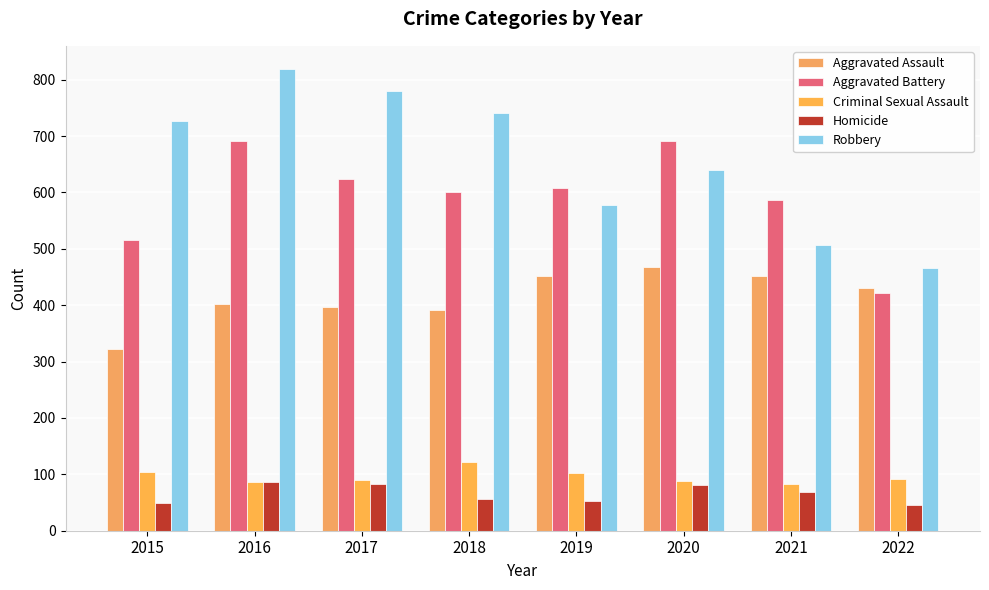

Reading left to right, what are all the values shown in this chart?

Aggravated Assault: 2015=323	2016=402	2017=396	2018=392	2019=452	2020=468	2021=452	2022=430
Aggravated Battery: 2015=515	2016=691	2017=623	2018=600	2019=608	2020=691	2021=587	2022=421
Criminal Sexual Assault: 2015=105	2016=87	2017=90	2018=122	2019=102	2020=88	2021=82	2022=91
Homicide: 2015=50	2016=87	2017=82	2018=56	2019=53	2020=81	2021=69	2022=45
Robbery: 2015=726	2016=819	2017=780	2018=741	2019=577	2020=639	2021=506	2022=466